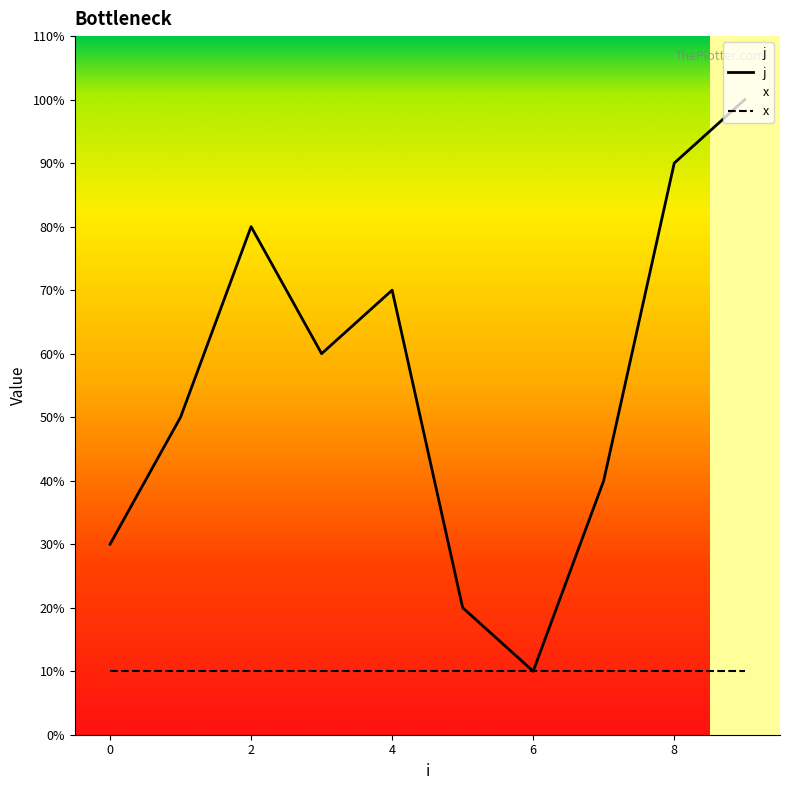

Does the chart display data point markers on the line(s)?

No